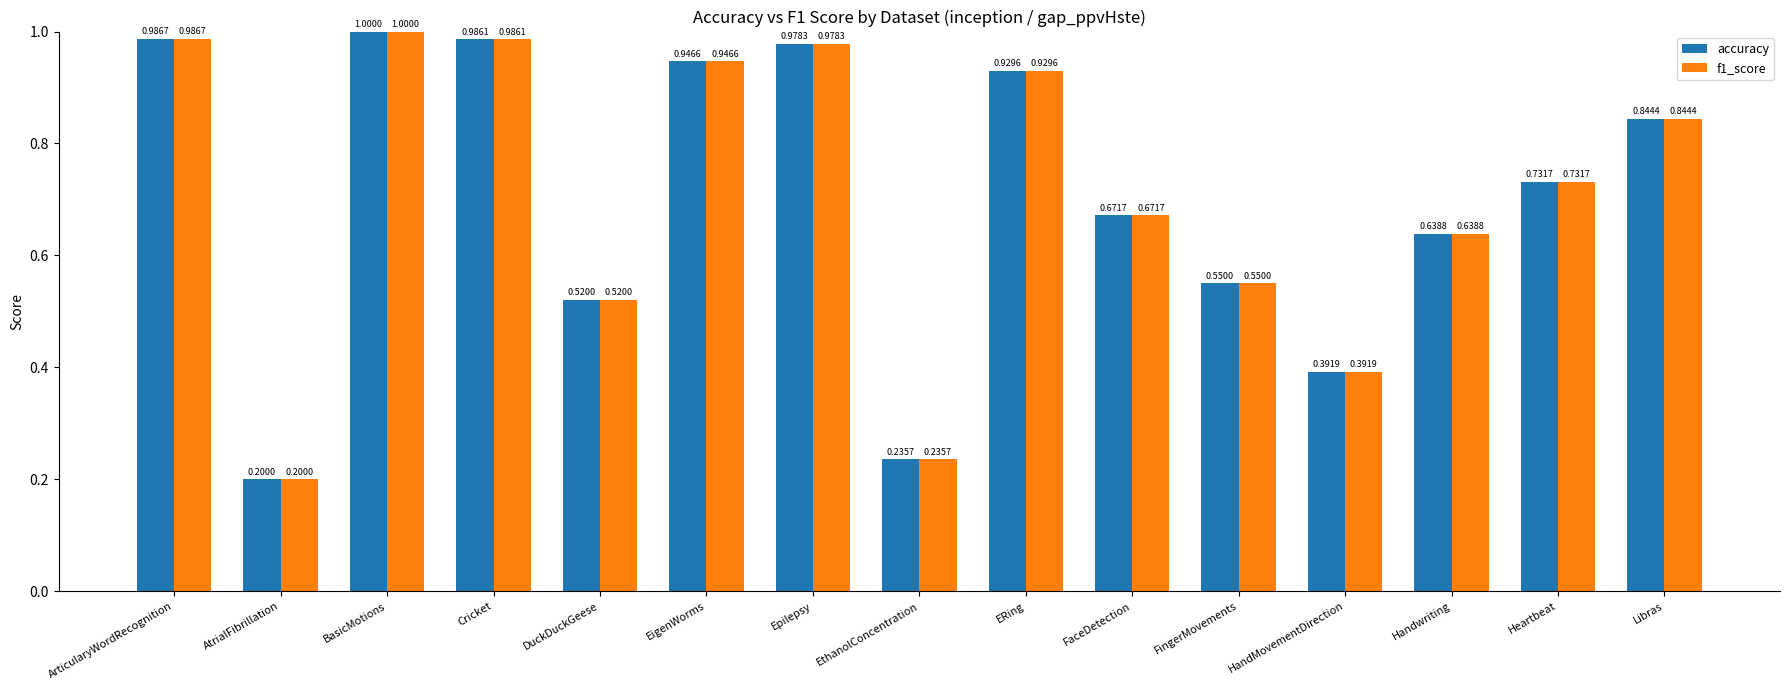

Rank the categories by f1_score value from lowest to highest.

AtrialFibrillation, EthanolConcentration, HandMovementDirection, DuckDuckGeese, FingerMovements, Handwriting, FaceDetection, Heartbeat, Libras, ERing, EigenWorms, Epilepsy, Cricket, ArticularyWordRecognition, BasicMotions